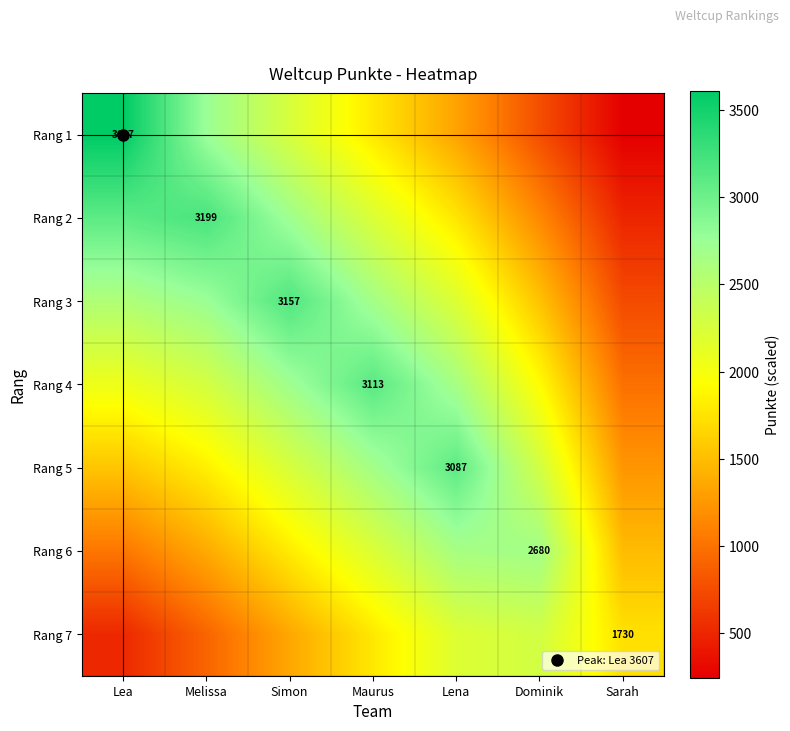

At which category is the sum across all series the highest?

Maurus